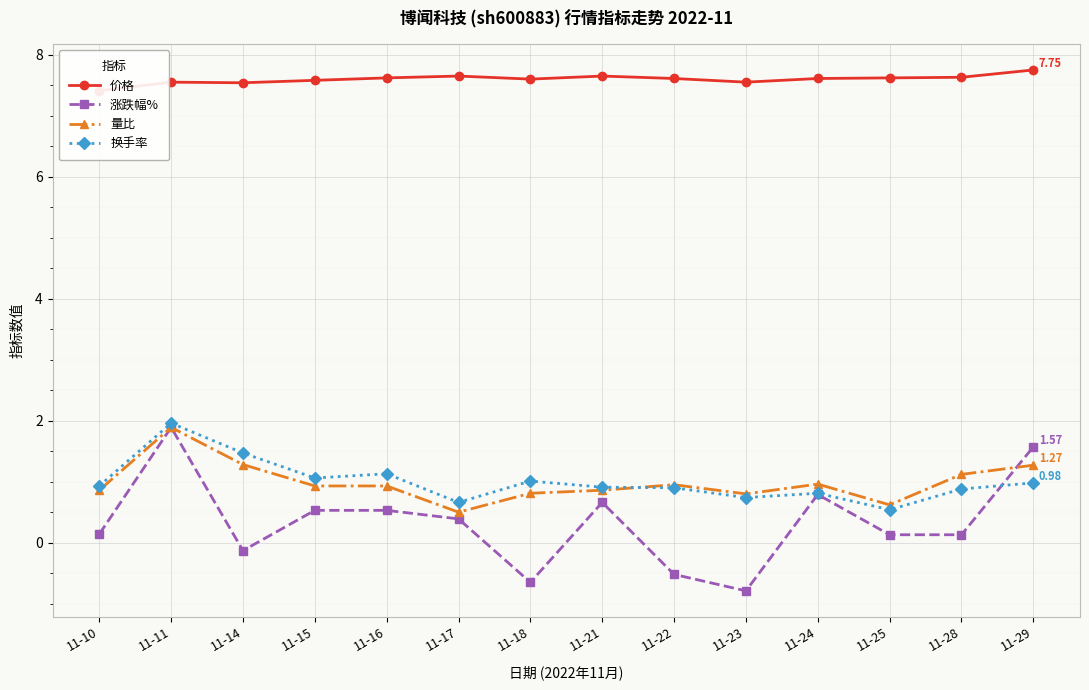

In 换手率, how many points are higher than both neighbors (excluding endpoints)?

4